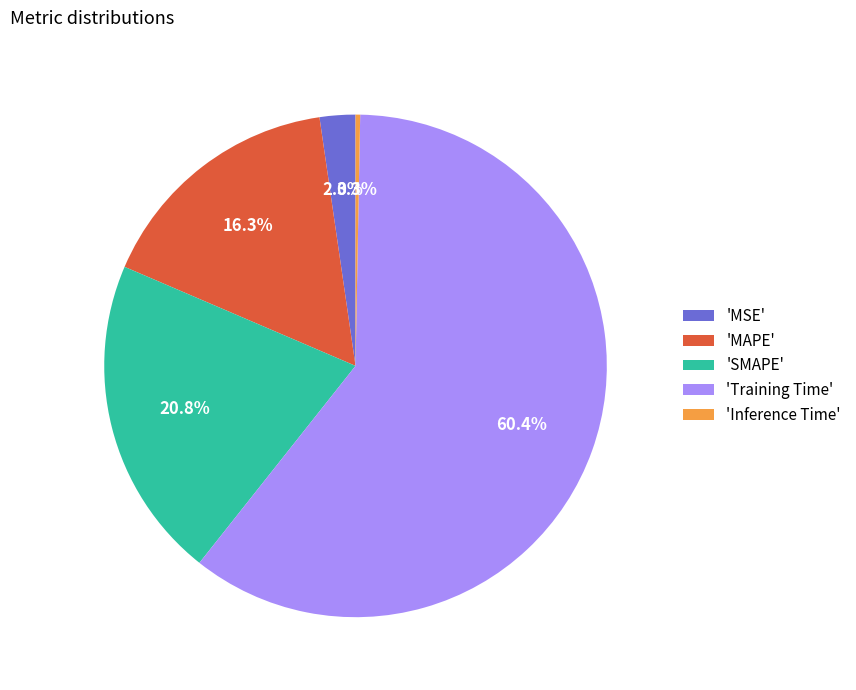

What percentage is NOT represented by 'SMAPE'?

79.2%